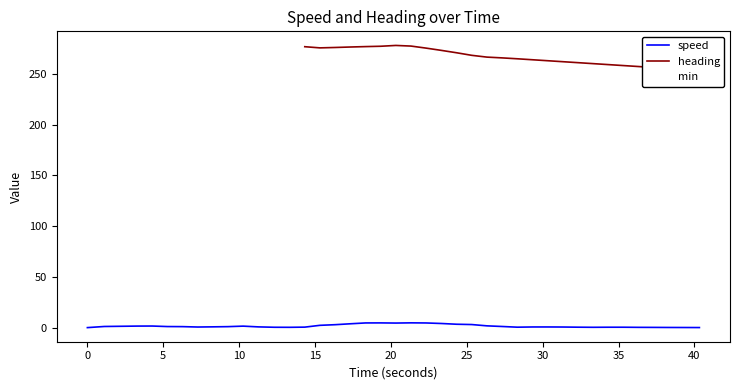

What is the value of the speed point at the 5th from the left?

1.0